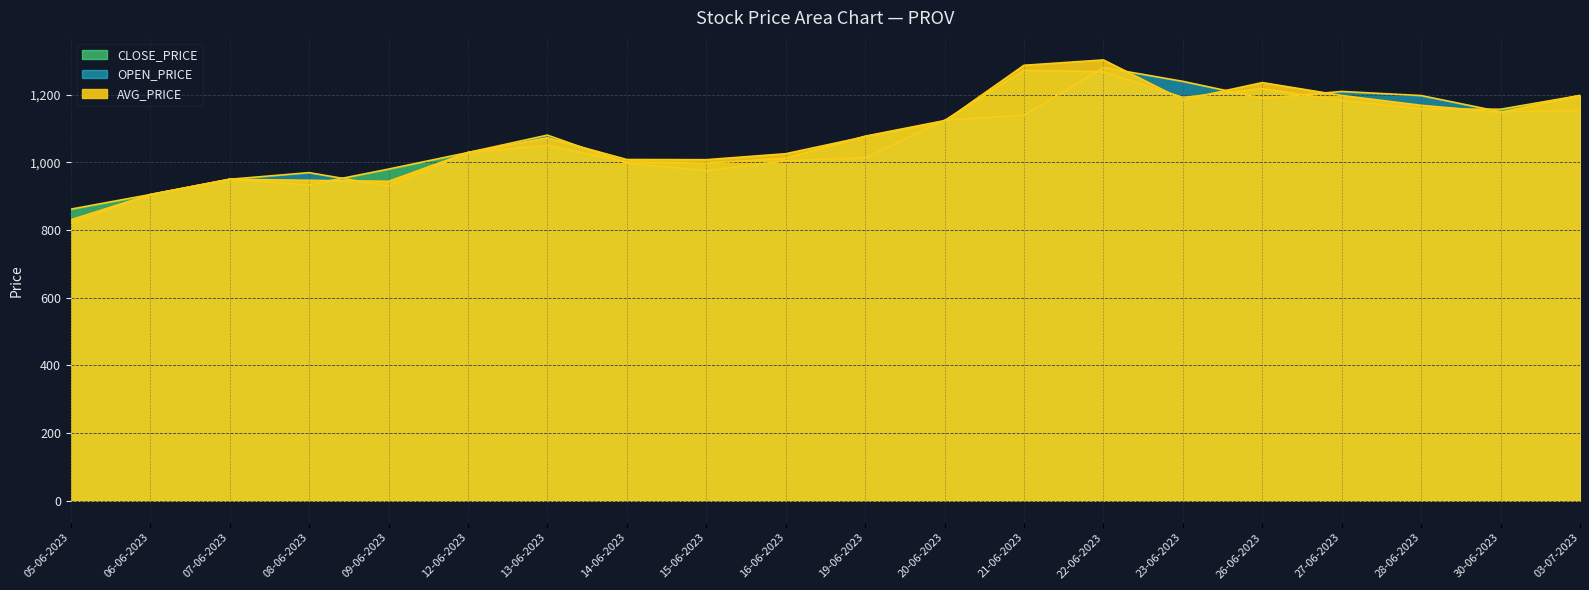

Reading right to left, transcribe all the data shown in this chart.

CLOSE_PRICE: 1198.2	1157.5	1158.2	1183.8	1218.2	1192.5	1268.5	1272.6	1124.0	1077.8	1012.6	998.2	1001.5	1050.6	1029.5	980.5	933.9	950.4	905.1	862.0
OPEN_PRICE: 1154.0	1150.0	1198.0	1210.1	1190.0	1240.0	1281.0	1140.0	1125.0	1014.0	1005.0	975.6	998.2	1081.0	1029.5	930.0	970.0	950.4	905.1	821.0
AVG_PRICE: 1198.5	1148.7	1169.2	1198.2	1236.3	1185.5	1303.4	1287.5	1122.2	1076.3	1025.9	1008.3	1008.8	1073.1	1029.5	944.4	947.3	950.4	905.1	830.4